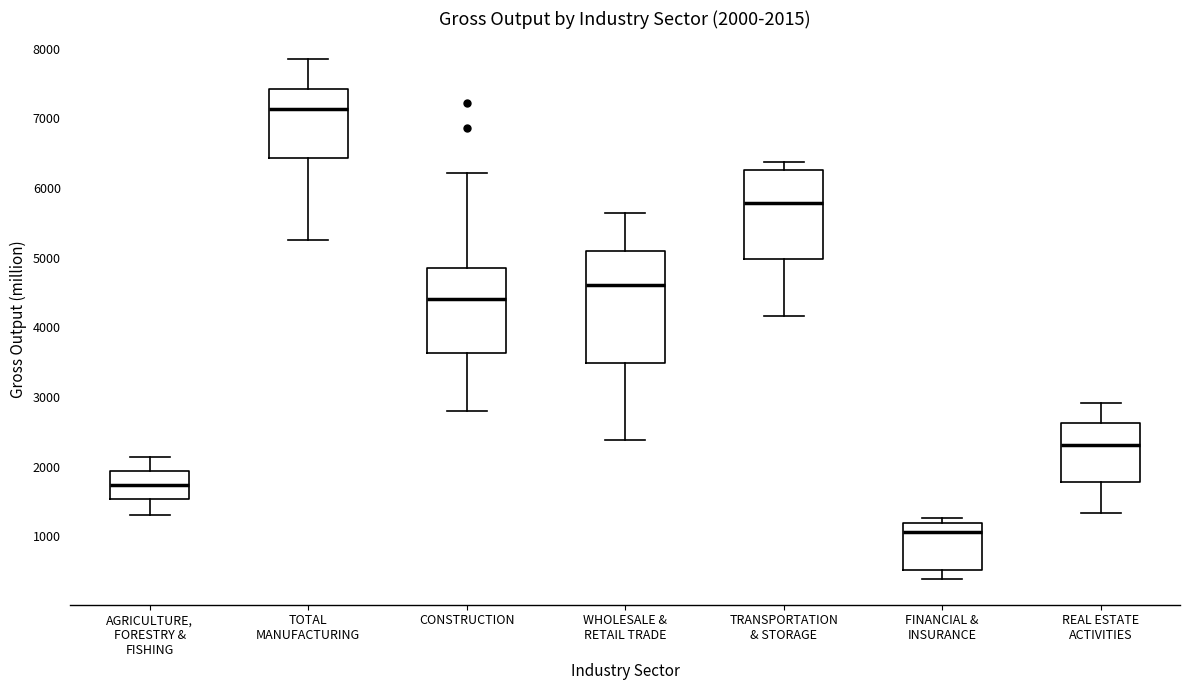

Which box's median line is the highest?

TOTAL MANUFACTURING